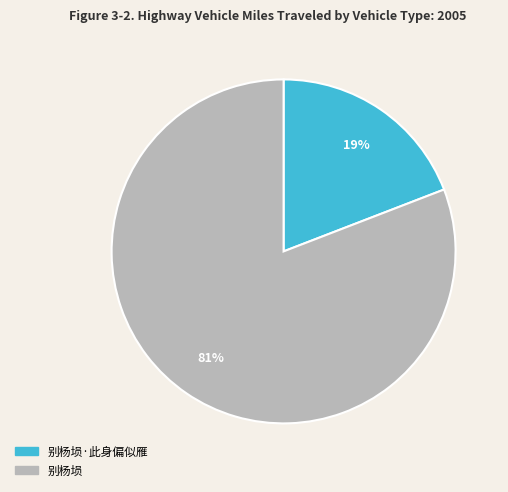

To the nearest percent, what is the difference between the largest and smallest slice percentages?

62%